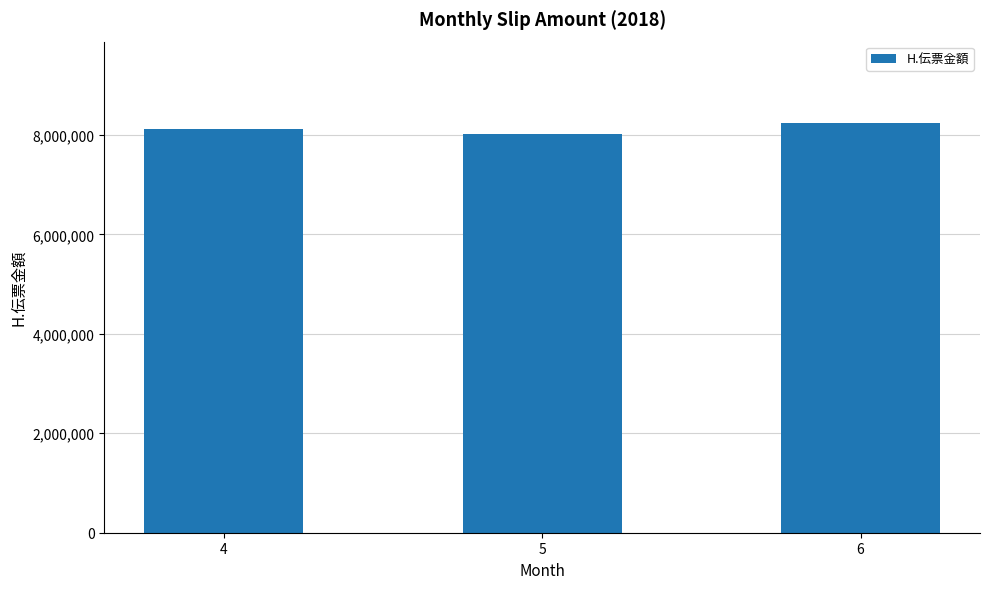

The chart shows a value of 11098193 at 5. True or false?

False